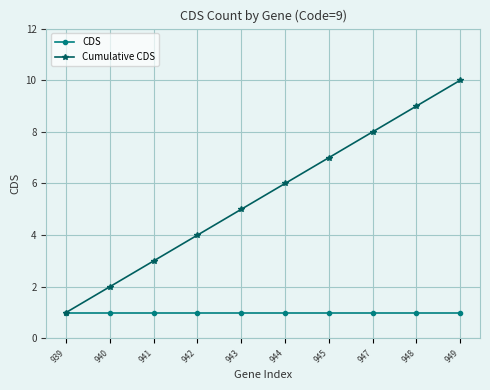

Where is Cumulative CDS nearest to the value 5?

943